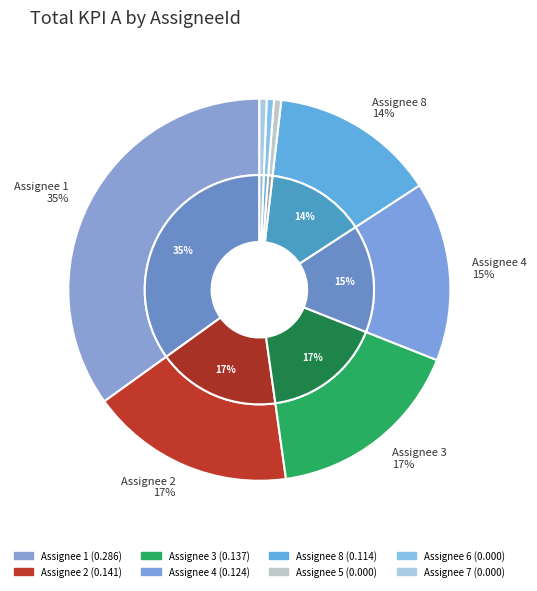

What is the change in value from 2 to 6?

-0.1